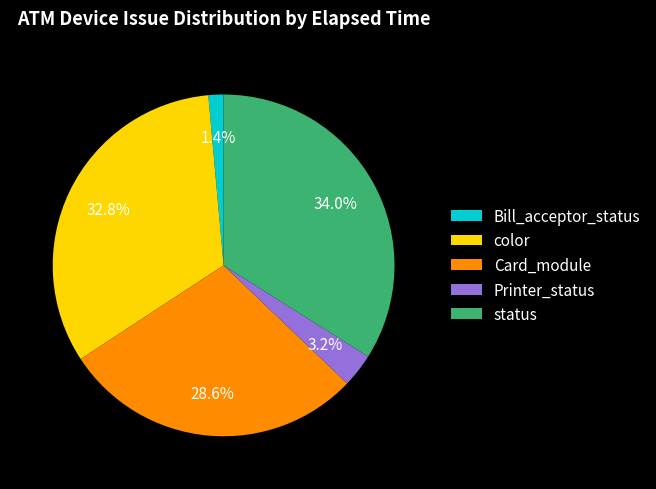

What percentage is the Printer_status slice, to the nearest percent?

3%